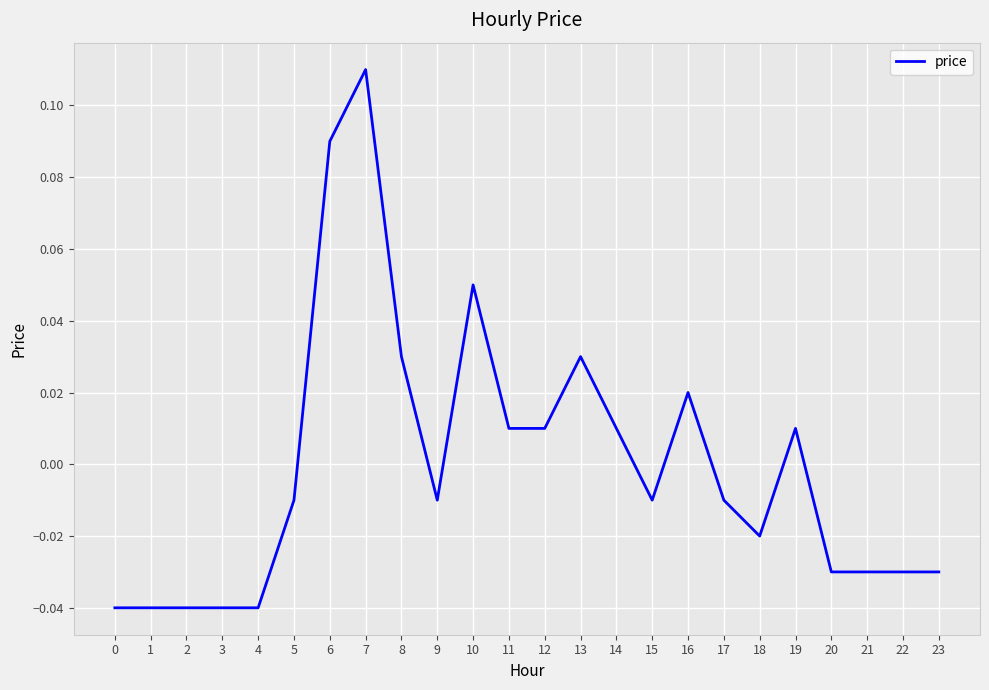

How many distinct data groups are displayed?

1